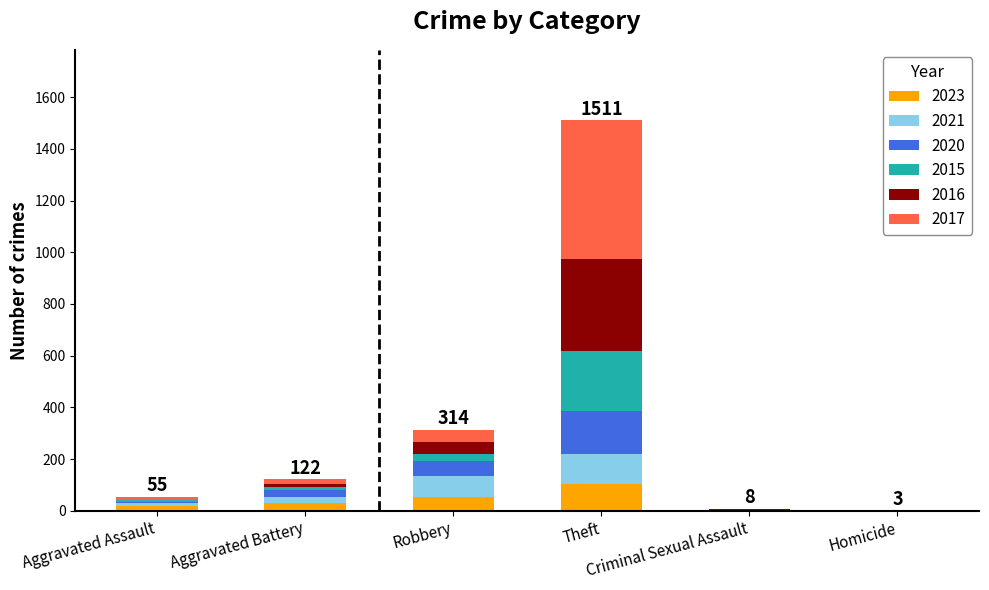

What is the label of the 5th bar from the left?

Criminal Sexual Assault